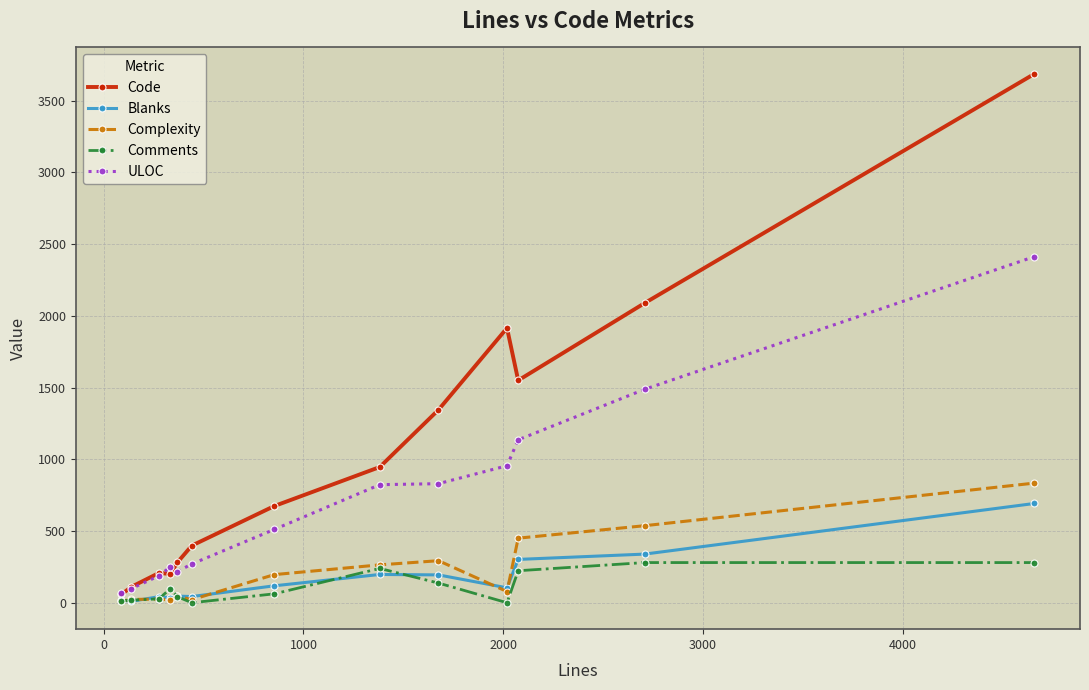

What are all the series names shown in the legend?

Code, Blanks, Complexity, Comments, ULOC